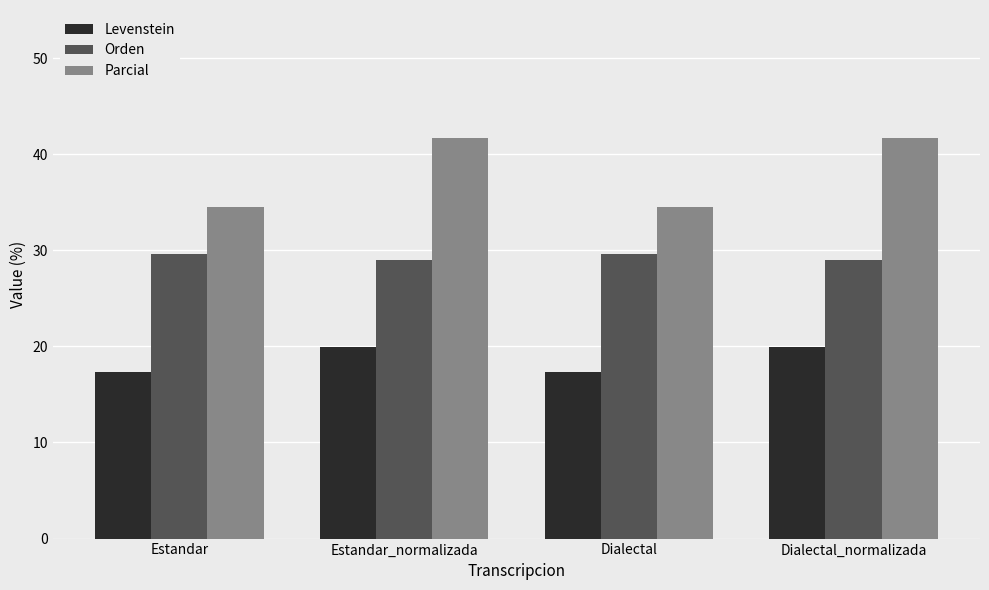

Reading left to right, transcribe all the data shown in this chart.

Levenstein: 17.3	19.9	17.3	19.9
Orden: 29.7	29.0	29.7	29.0
Parcial: 34.5	41.7	34.5	41.7